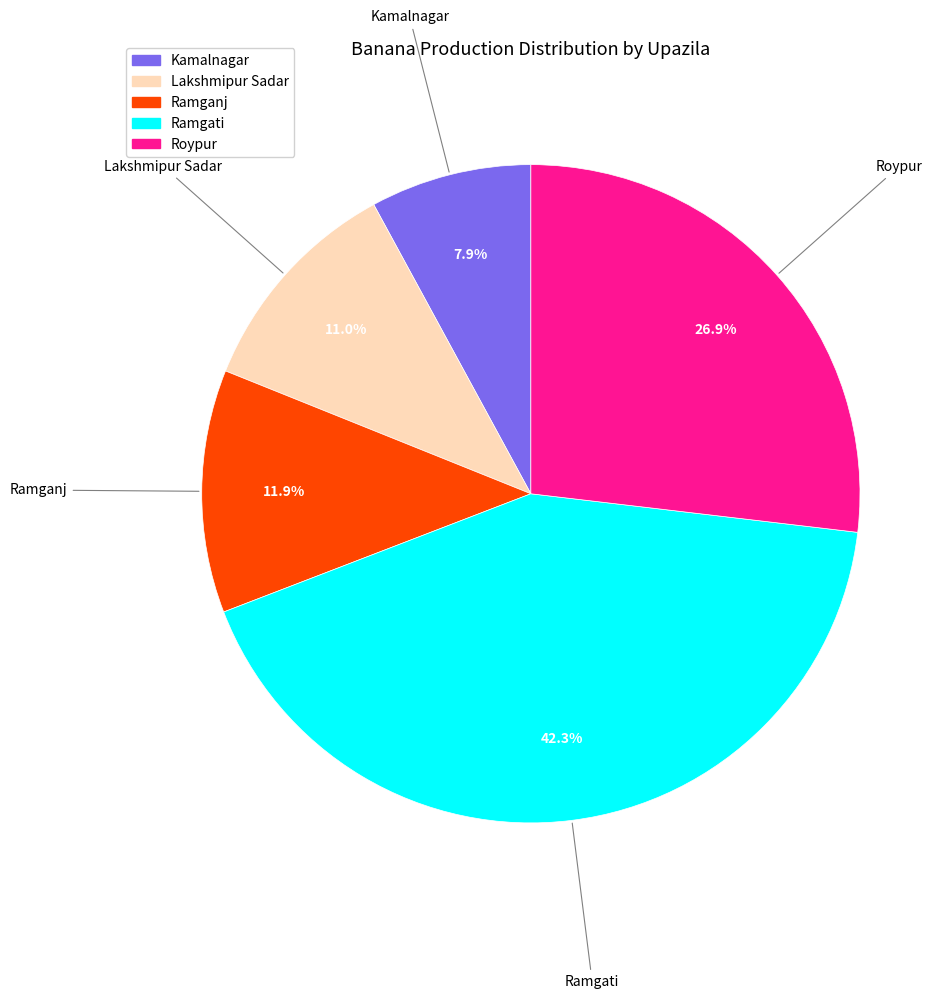

Rank the categories by value from highest to lowest.

Ramgati, Roypur, Ramganj, Lakshmipur Sadar, Kamalnagar